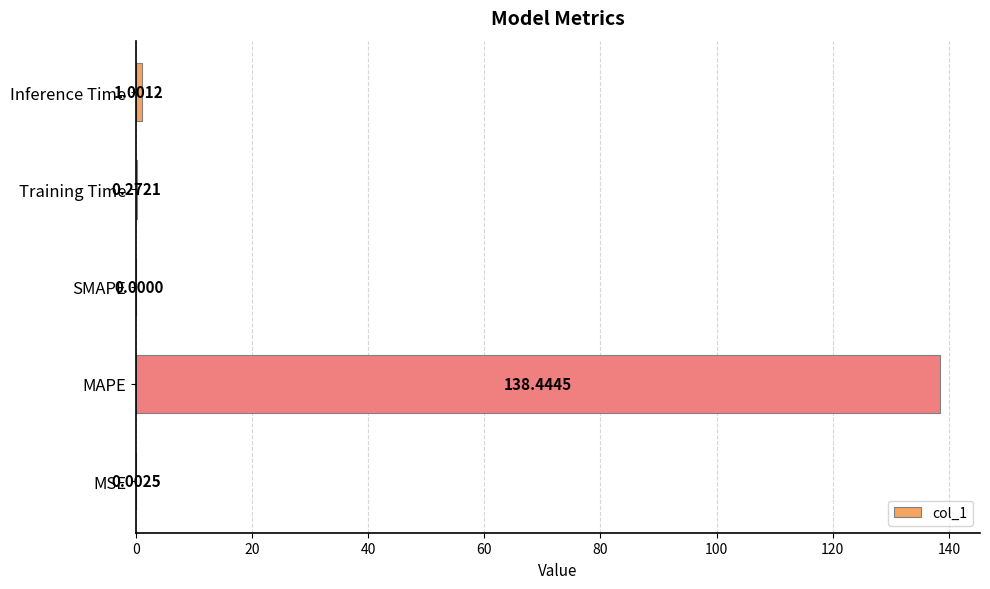

Which label corresponds to the largest value in the chart?

MAPE